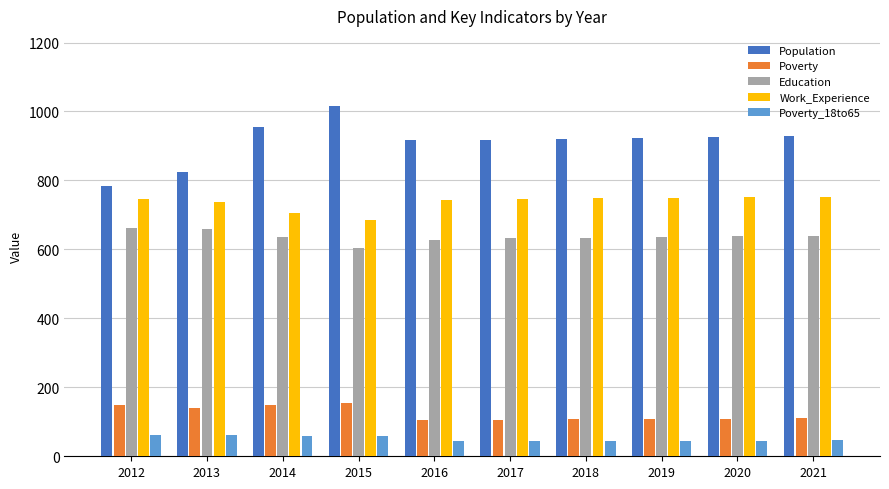

What is the approximate value of Poverty at 2016, to the nearest 5?

105